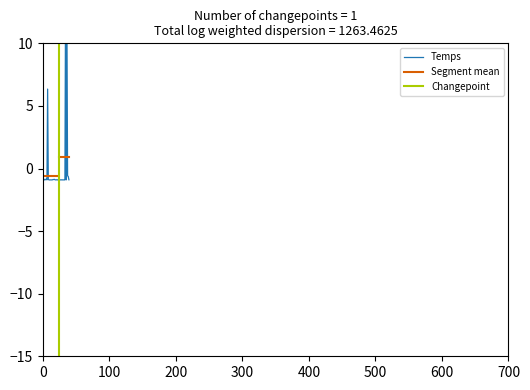

How many values exceed 0?

3